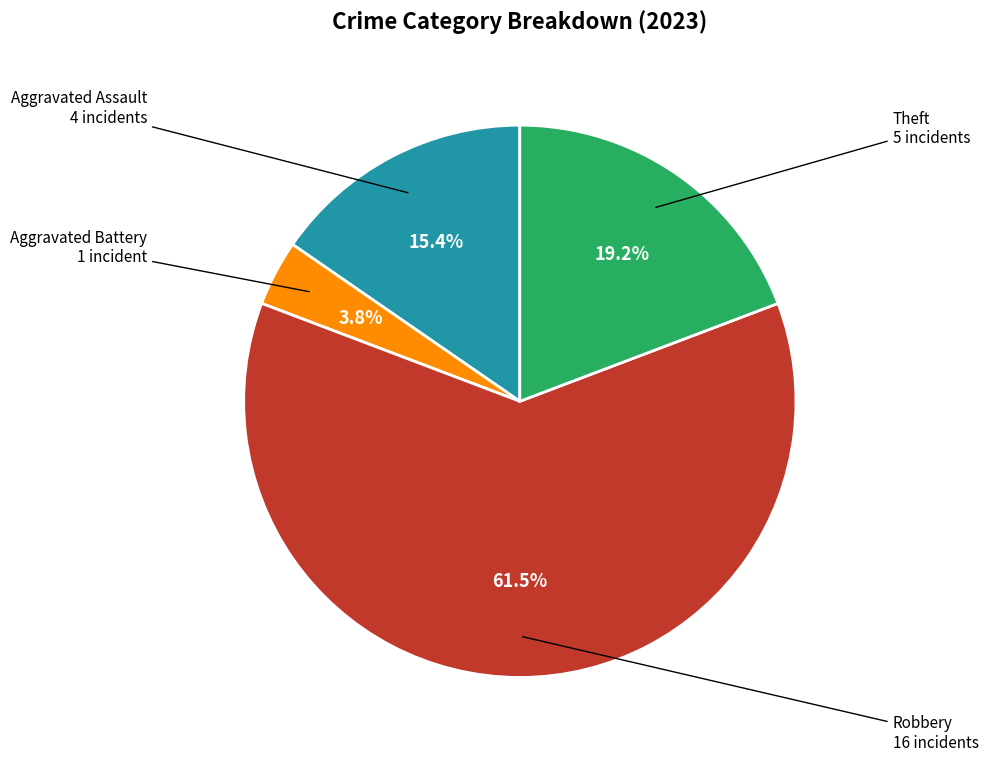

Is there a majority slice in this chart?

Yes